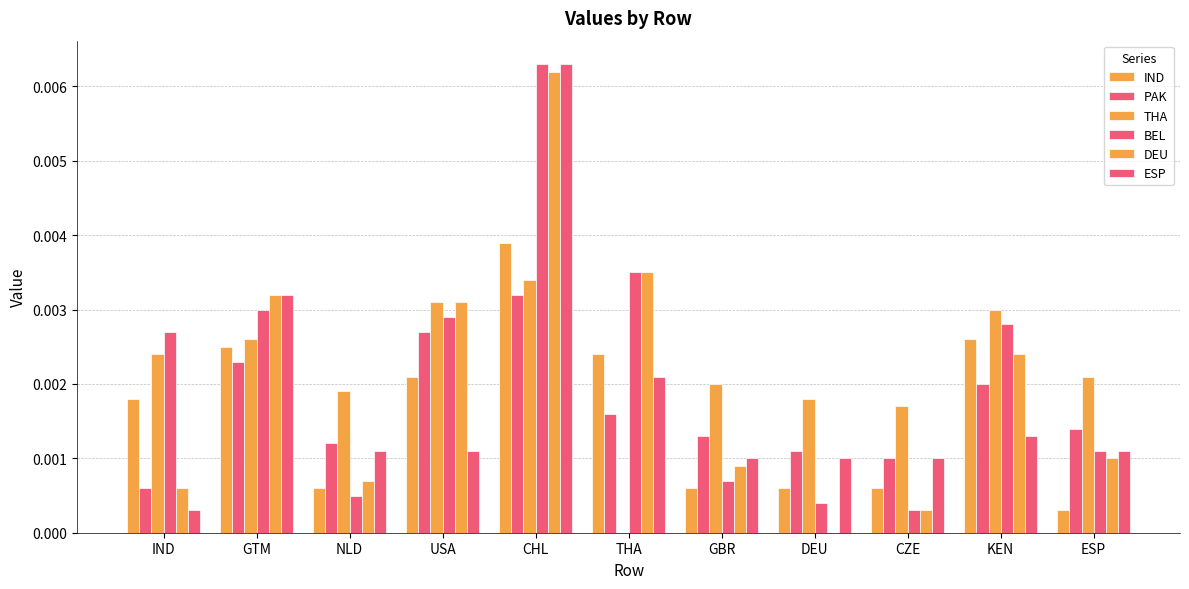

How many groups of bars are there?

11